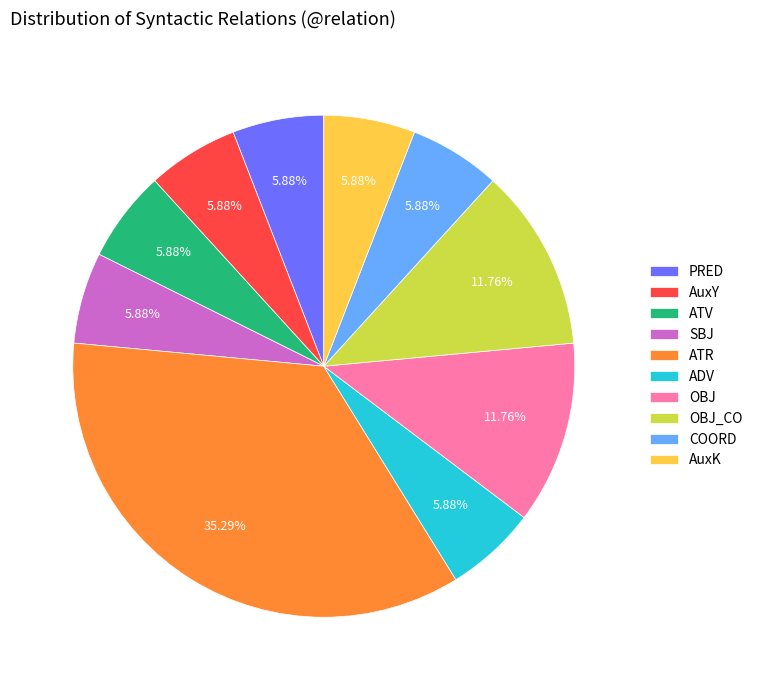

The OBJ slice represents 12% of the pie. True or false?

True